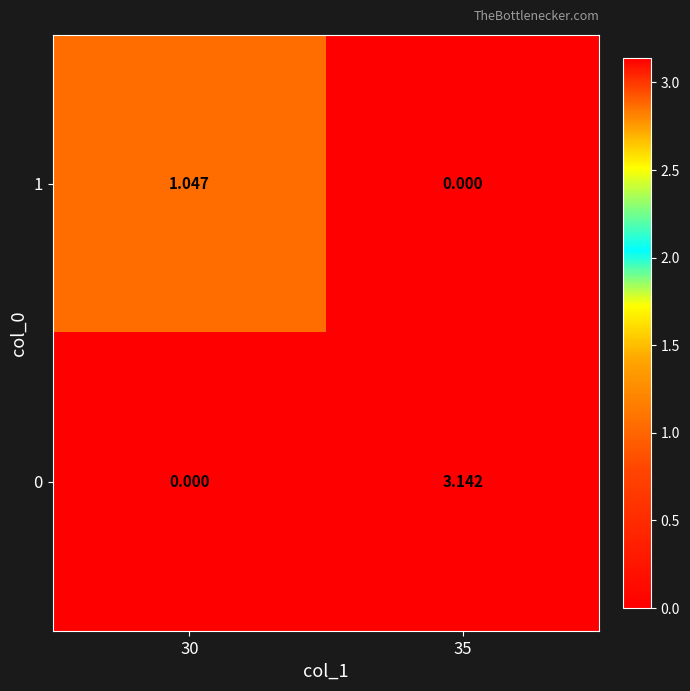

Is the value of 0 at 35 greater than the value of 1 at 35?

Yes